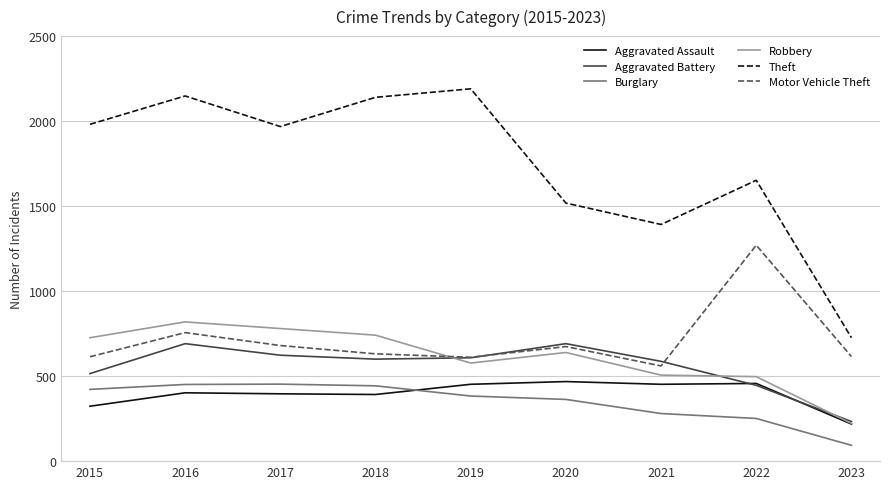

Read the Aggravated Battery value at 2020, to the nearest 5.

690